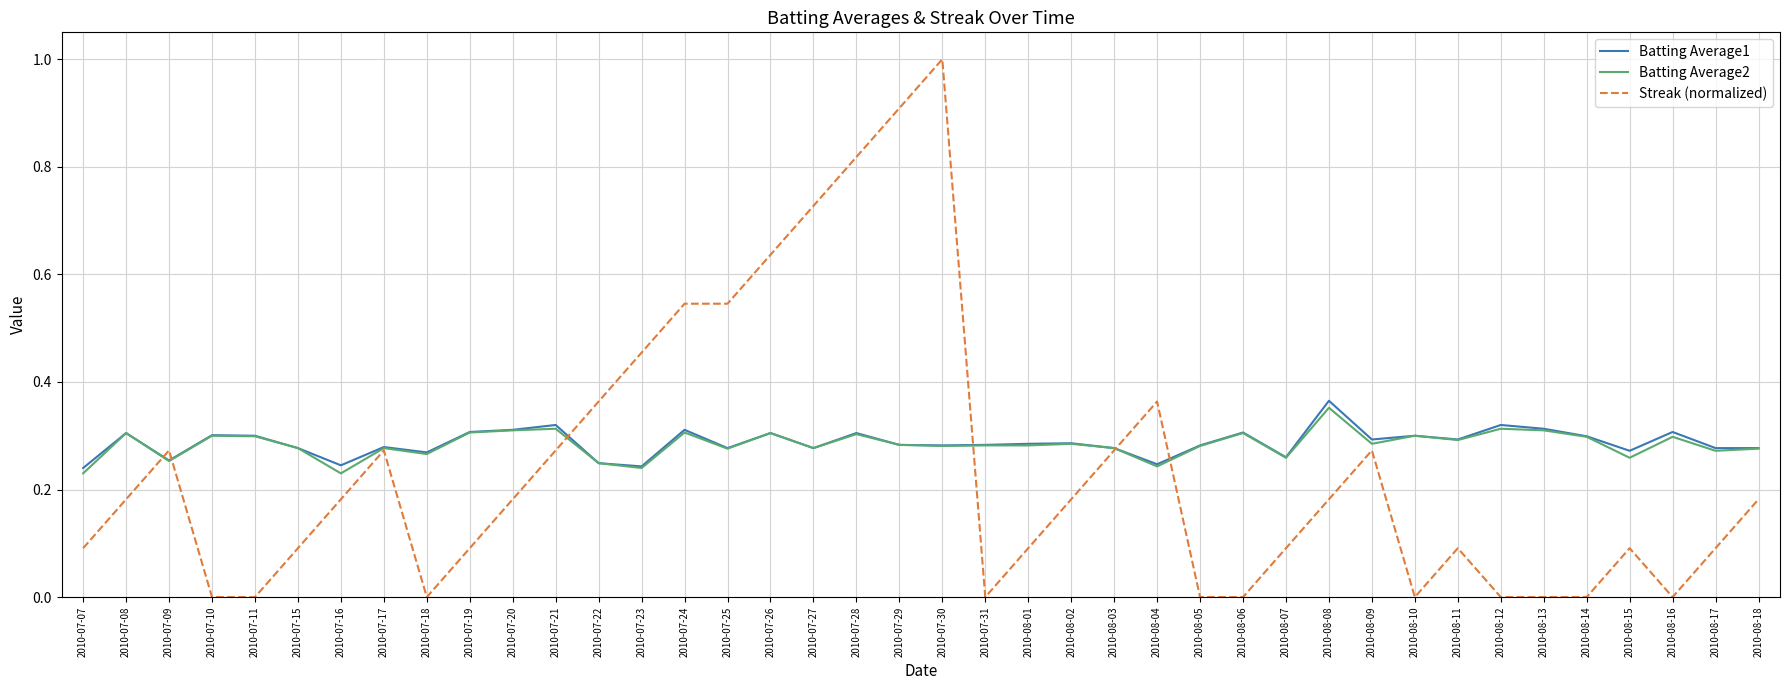

Which label corresponds to the largest value in the chart?

2010-07-30